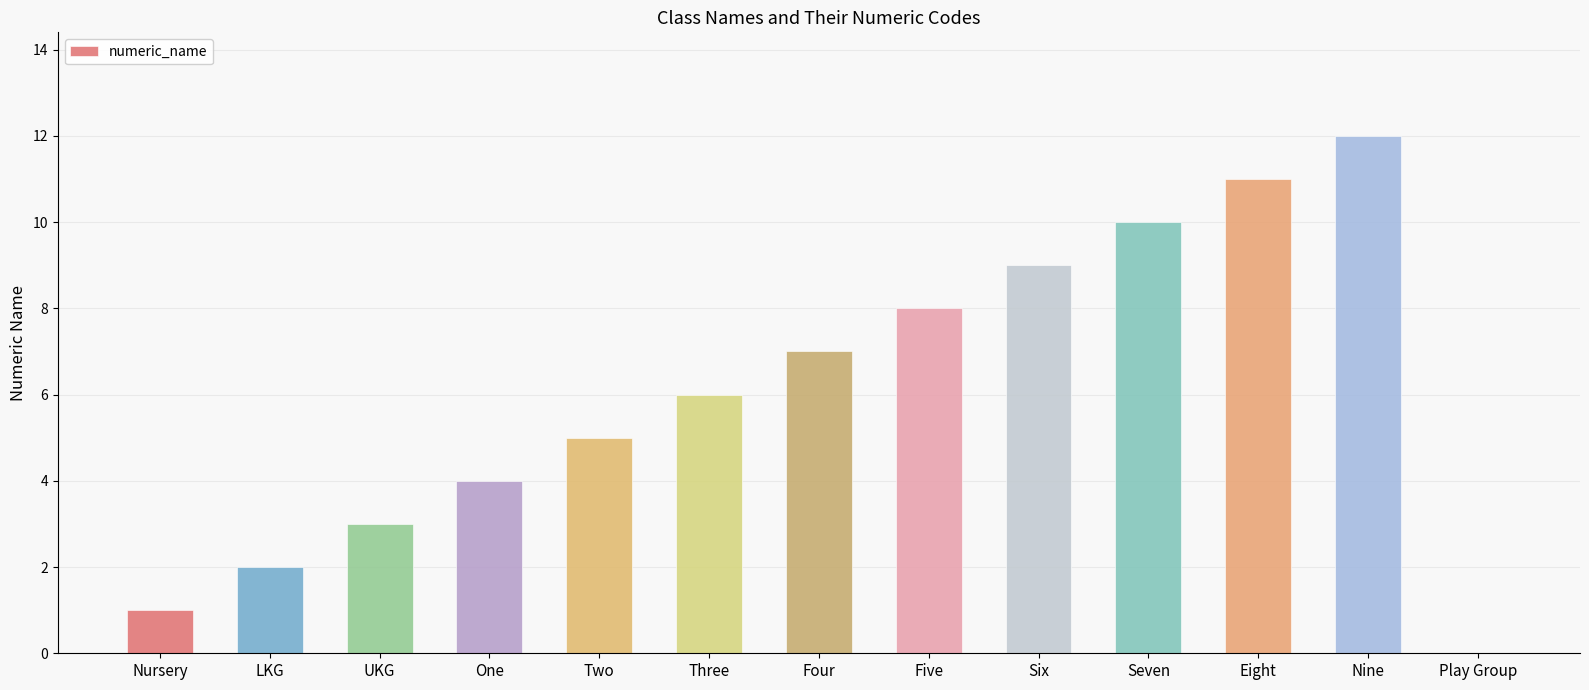

Is it true that the value at UKG is 3?

True